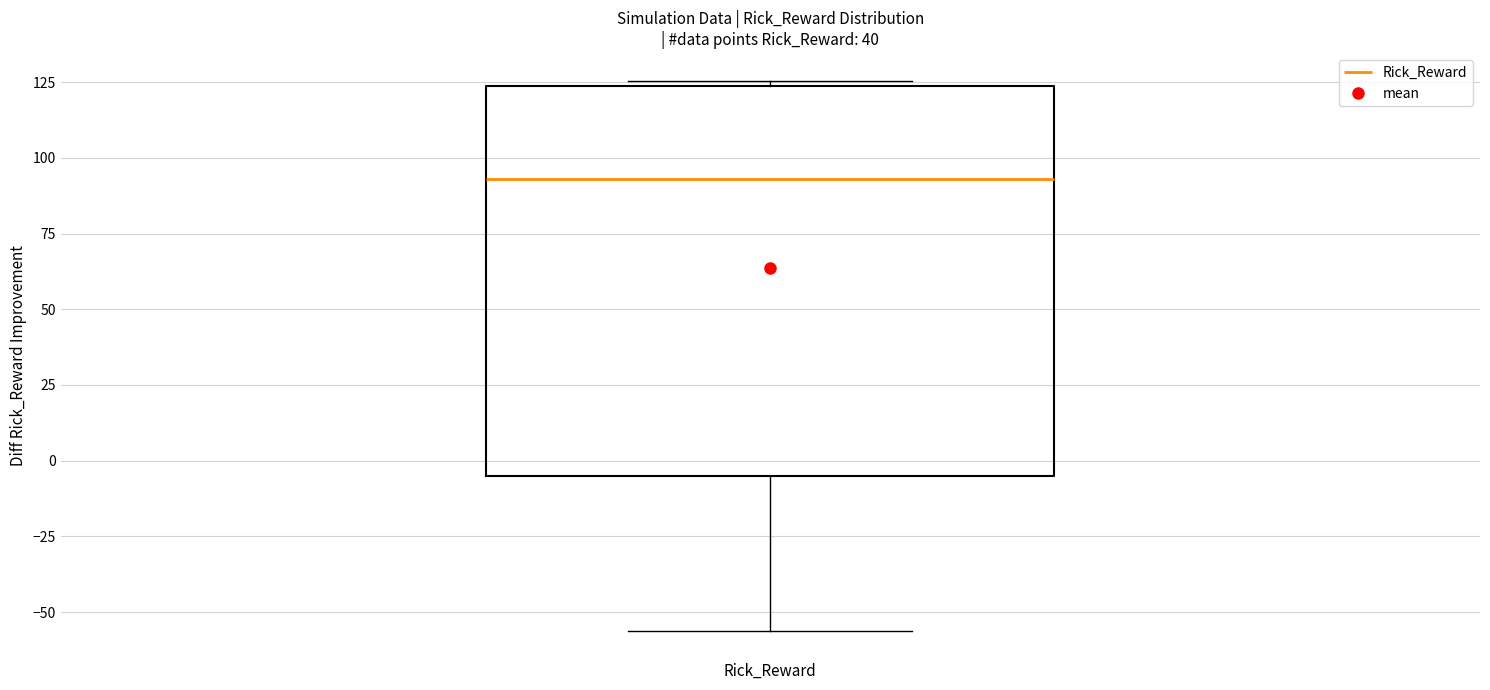

Where is the lower edge of the box for Rick_Reward on the y-axis? The values are not printed on the chart, so give them approximately, as read against the axis.

-5